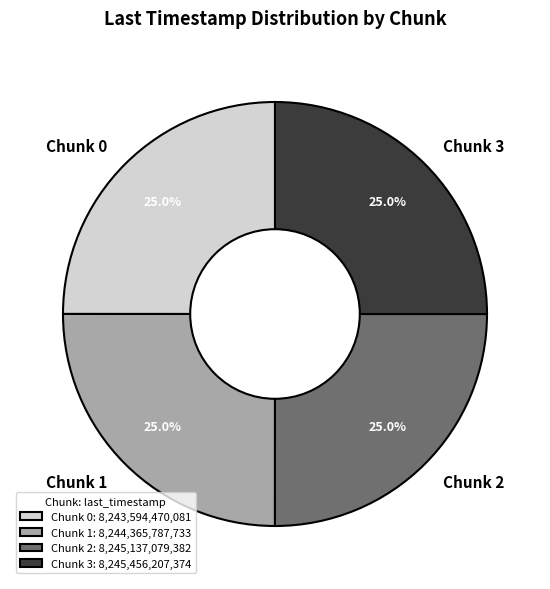

Combined, what portion of the pie is Chunk 1 and Chunk 3?

50.0%